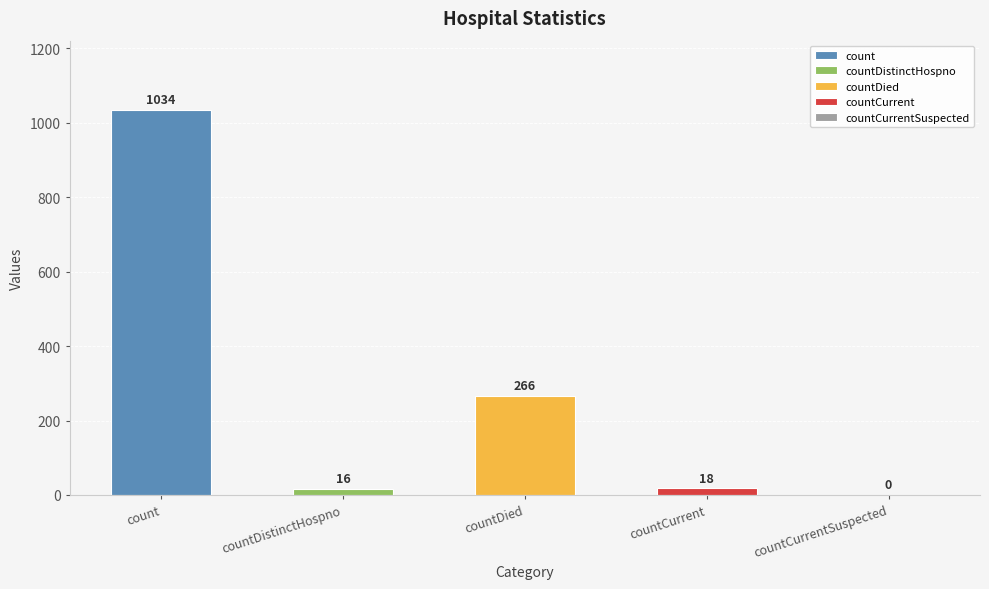

Reading right to left, extract all data points from this chart.

0	18	266	16	1034